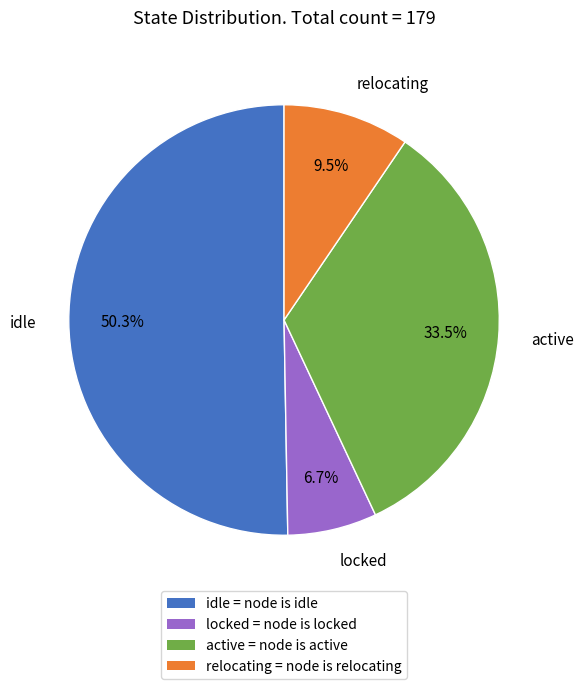

What percentage is the locked slice, to the nearest percent?

7%